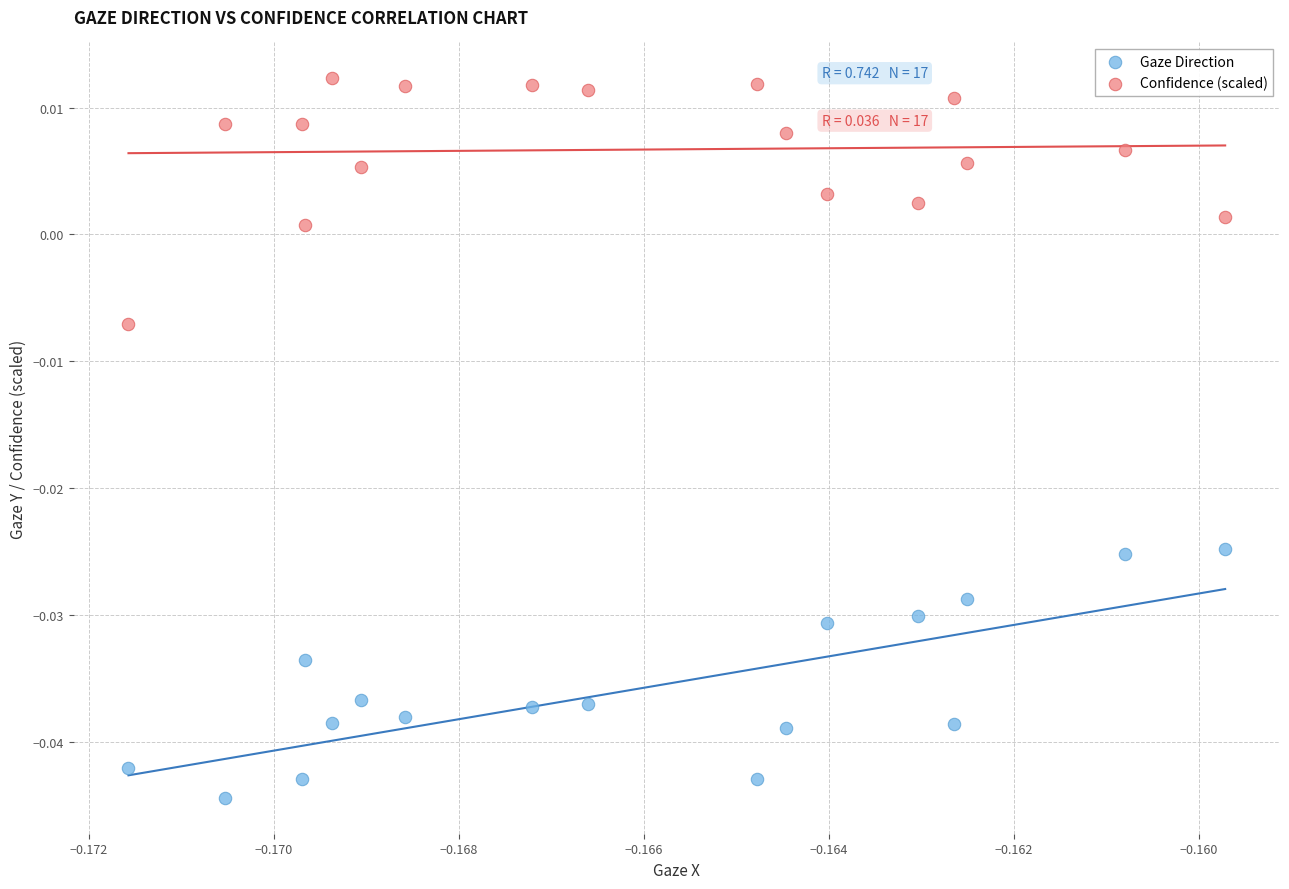

Which series contains the lowest Y value?

Gaze Direction